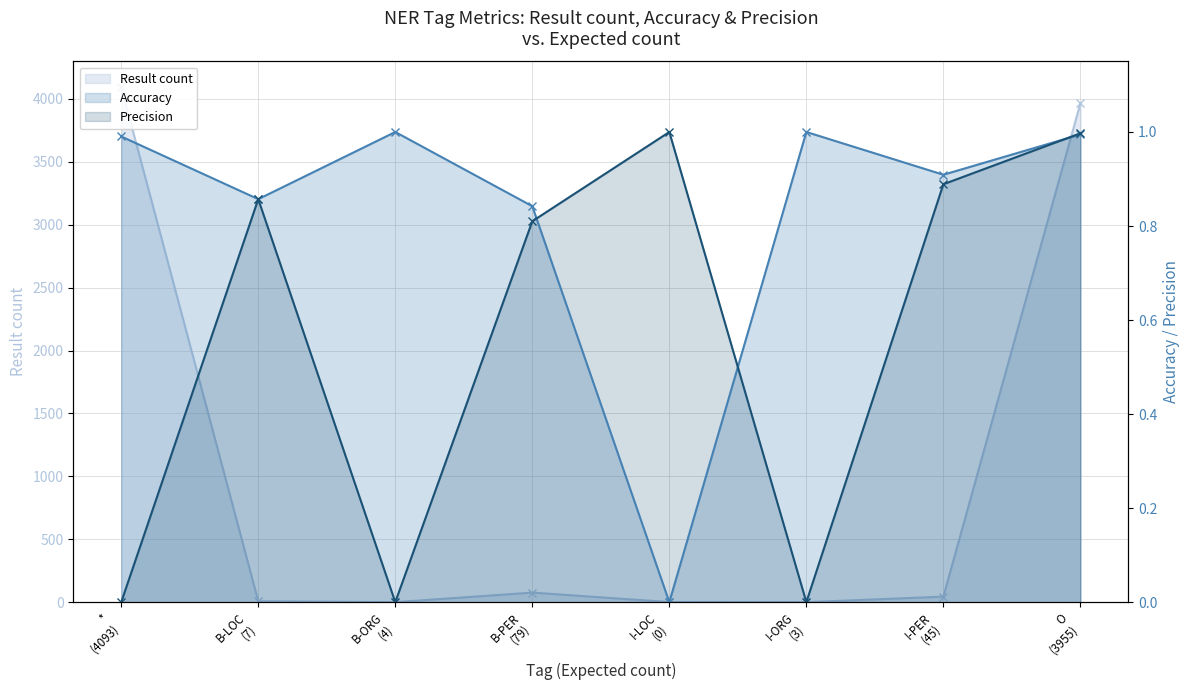

How many lines are shown in the chart?

3